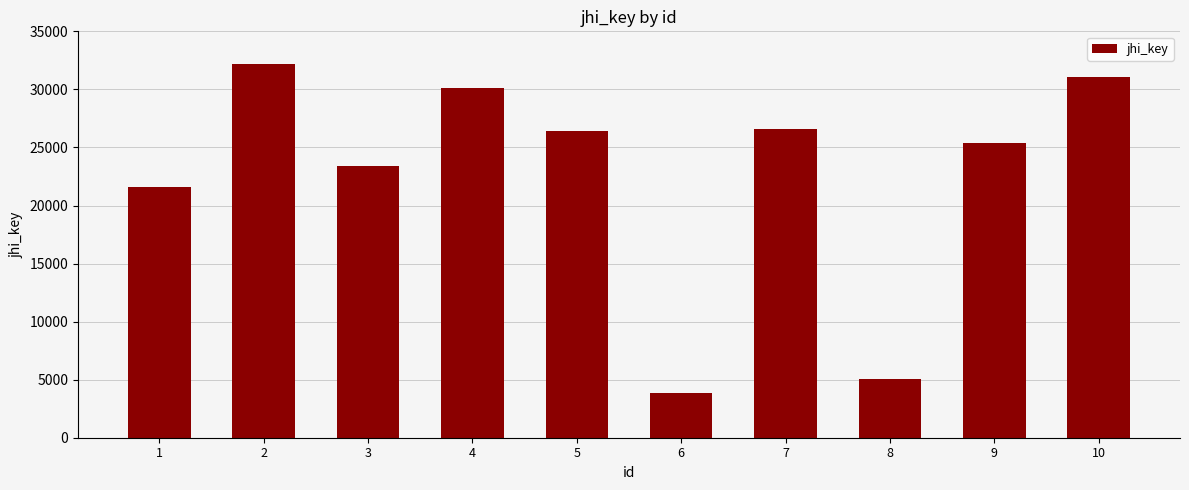

How many values are below 26378?

5